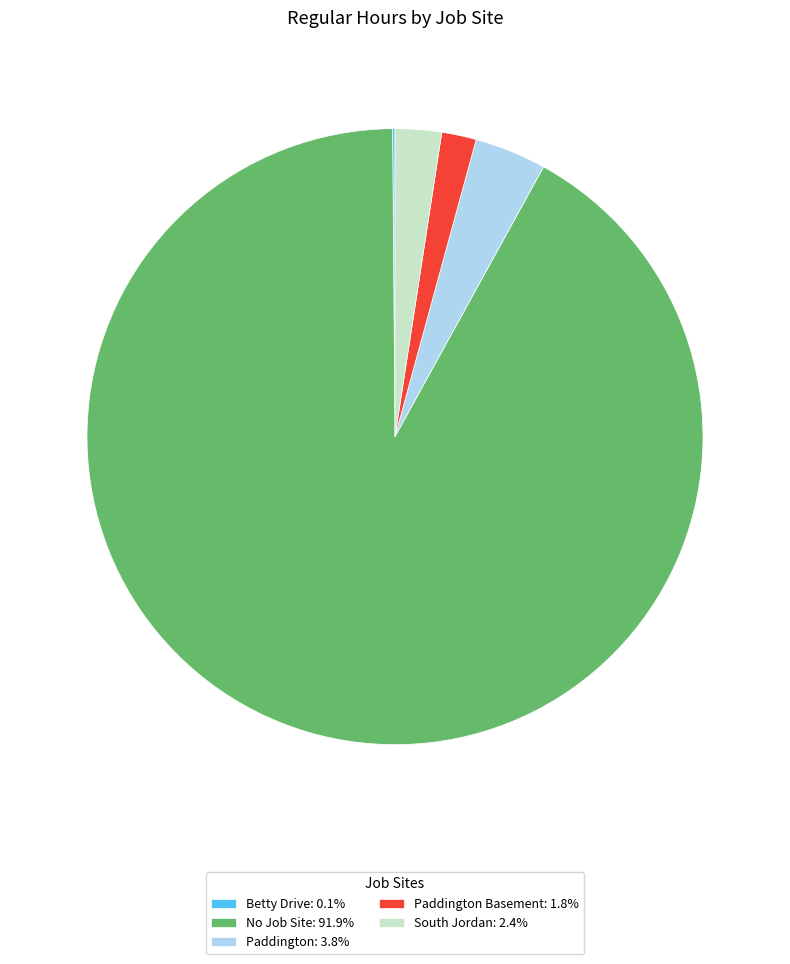

Is the sum of Paddington: 3.8% and No Job Site: 91.9% greater than half?

Yes